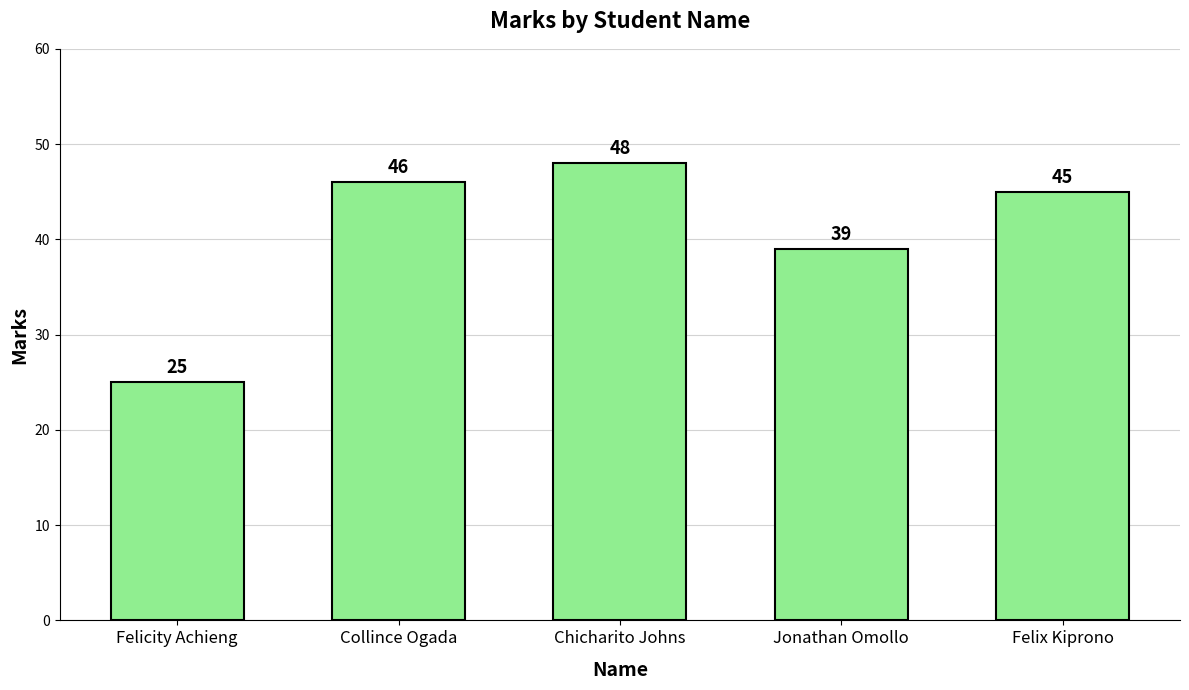

Which has a higher value, Jonathan Omollo or Felix Kiprono?

Felix Kiprono